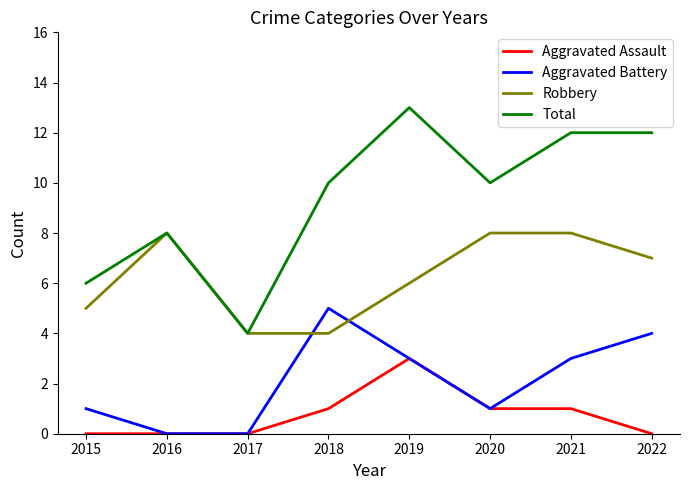

What is the approximate value of Total at 2020?

10